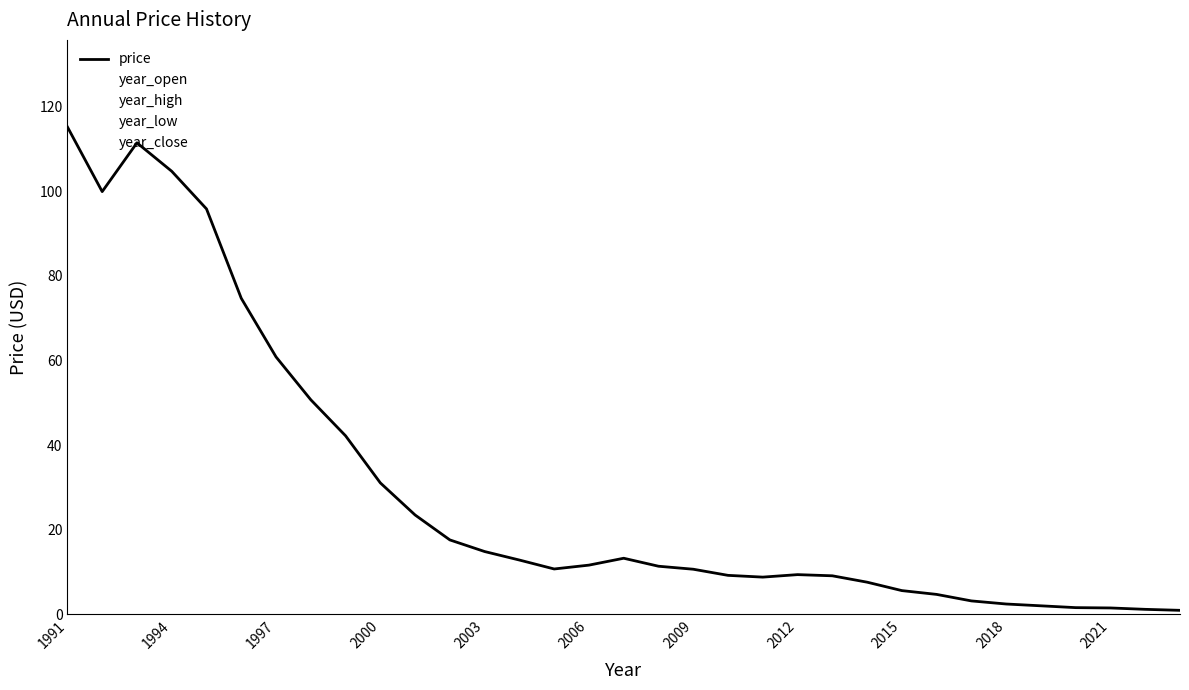

What is the difference between the maximum and minimum values in the price series?

114.3